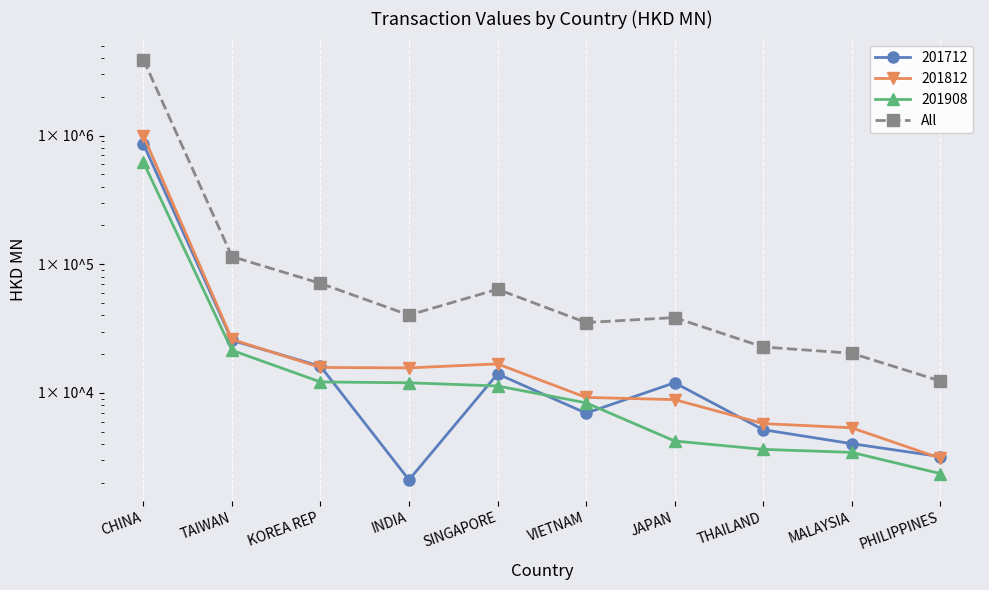

Which label corresponds to the largest value in the chart?

CHINA